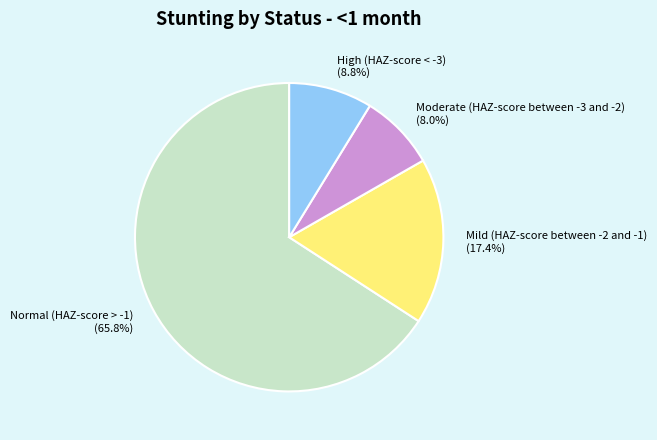

Between Moderate (HAZ-score between -3 and -2) and High (HAZ-score < -3), which is larger?

High (HAZ-score < -3)